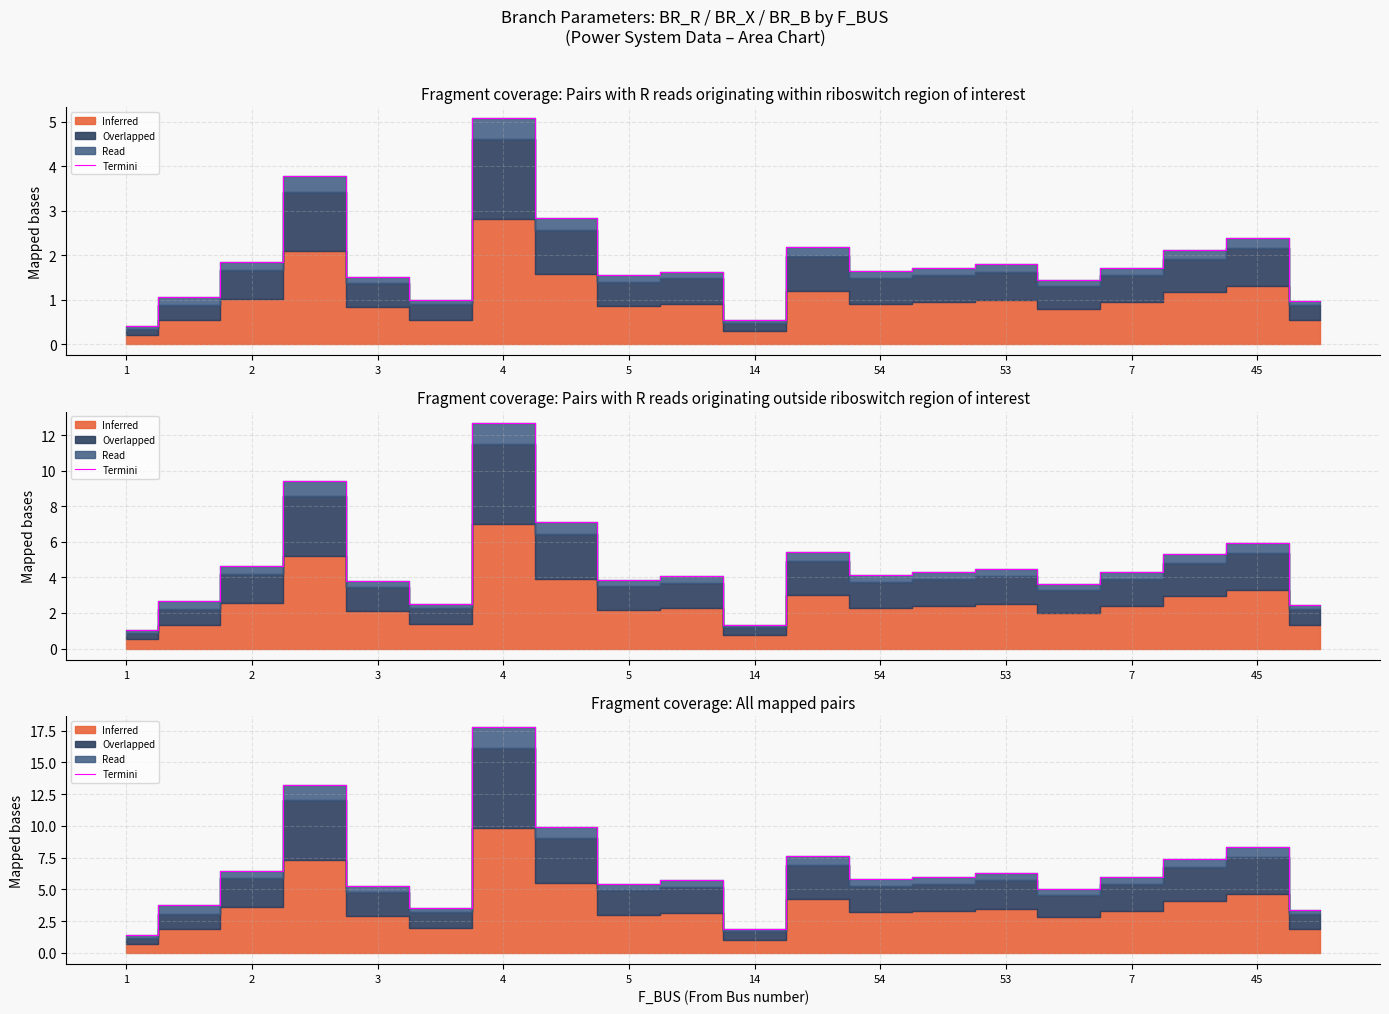

The value at 17 is 13.3. True or false?

False